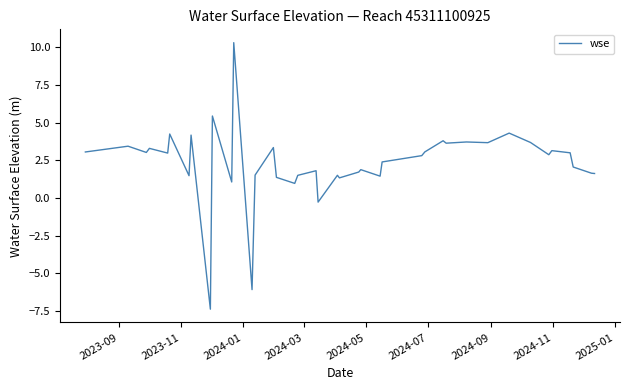

What is the difference between the maximum and minimum values?

17.7